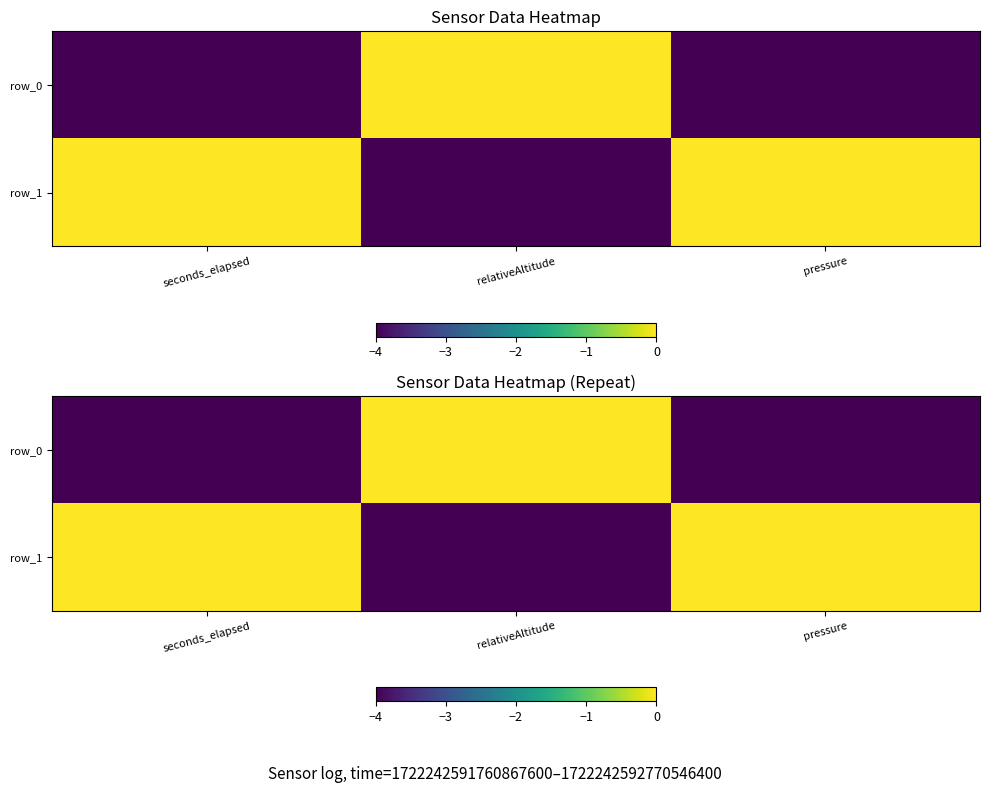

Reading left to right, transcribe all the data shown in this chart.

row_0: -4.0	-0.0	-4.0
row_1: -0.0	-4.0	-0.0